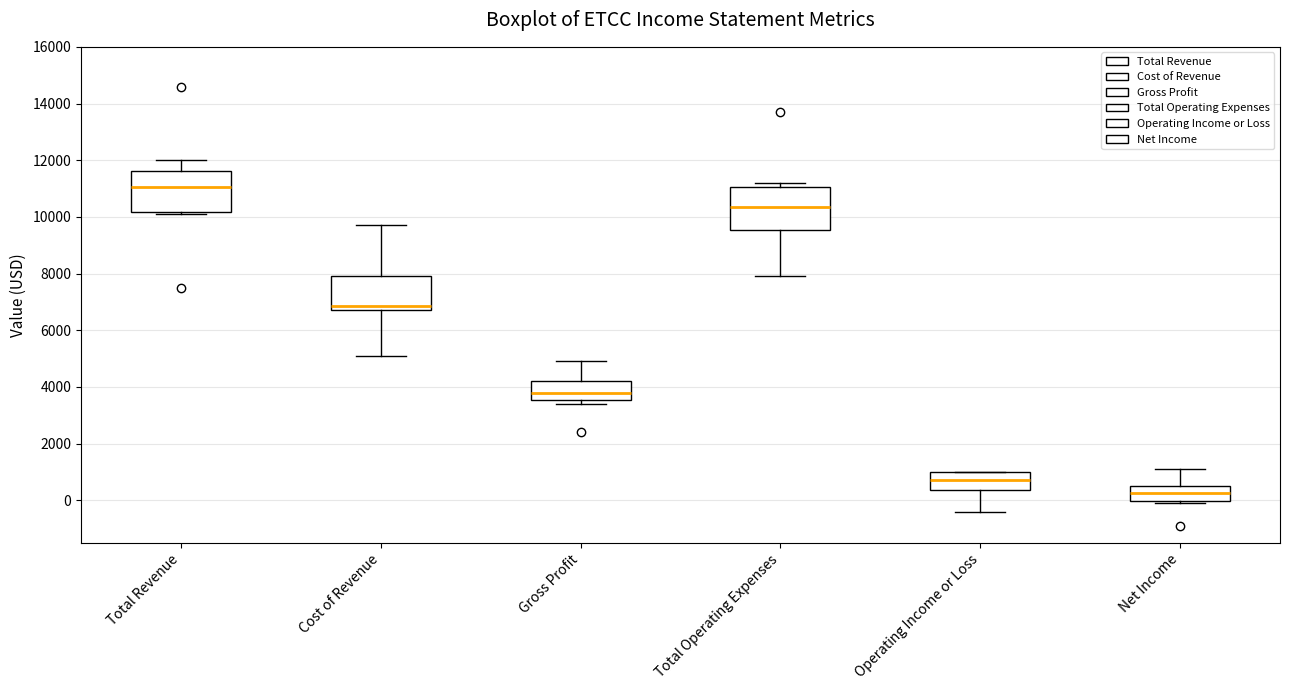

Where does the median line of the box for Net Income sit on the y-axis? The values are not printed on the chart, so give them approximately, as read against the axis.

200